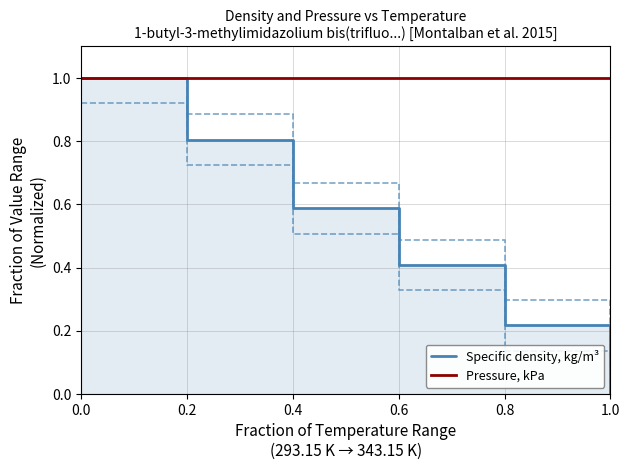

Which series has the largest total across all categories?

Pressure, kPa